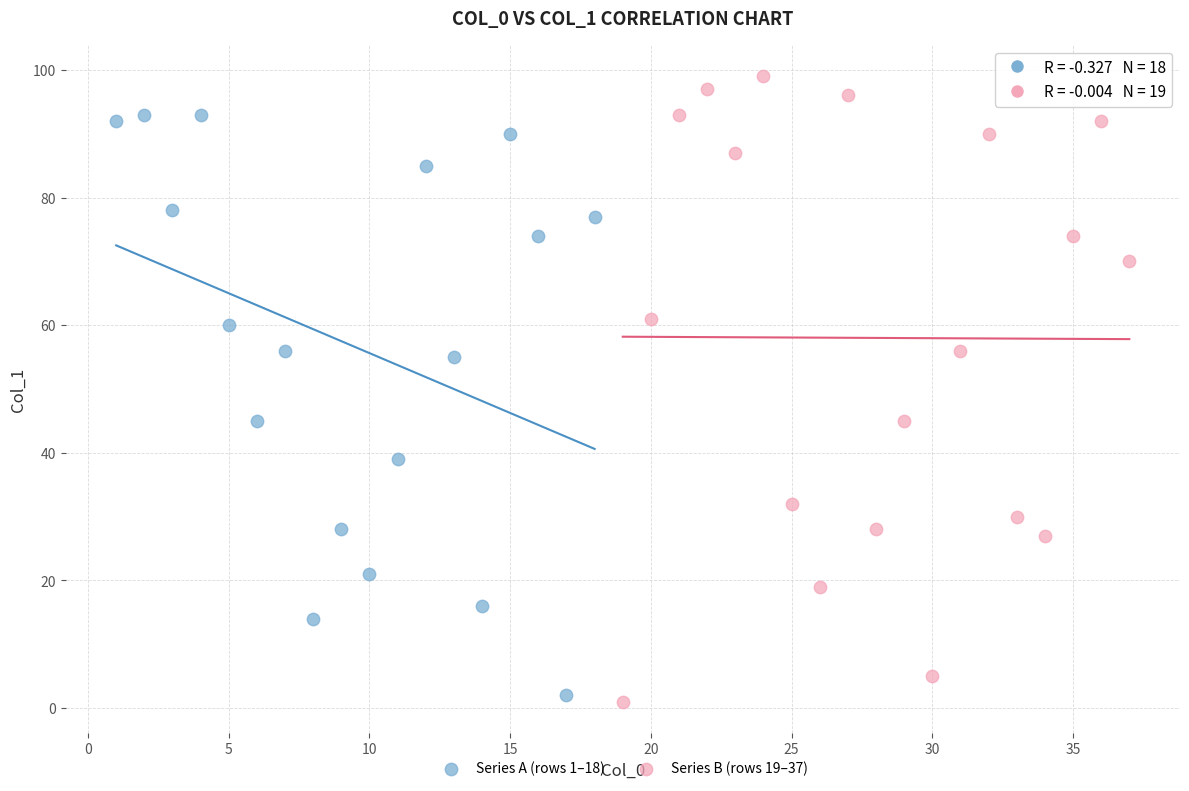

Which series has the widest spread of Y values?

Series B (rows 19–37)